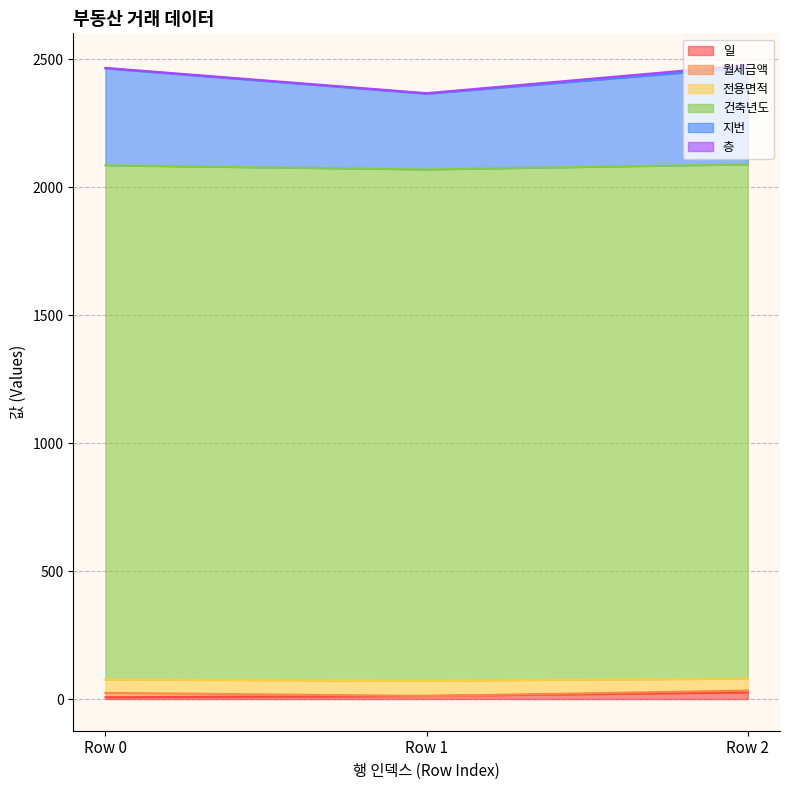

The 건축년도 series shows 3326.4 at Row 0. True or false?

False